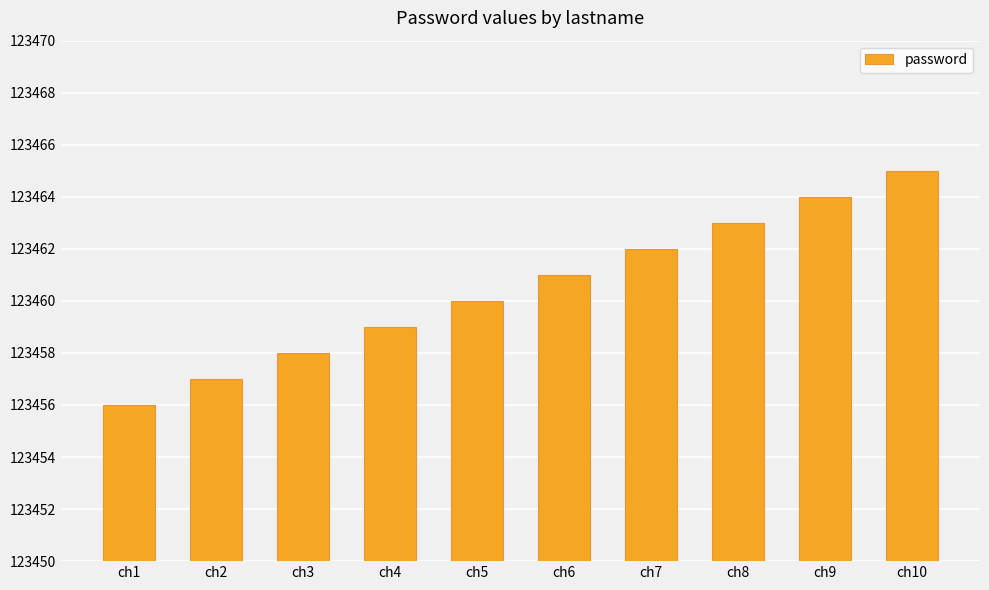

Approximately how many times larger is the value at ch5 compared to ch7?

1.0